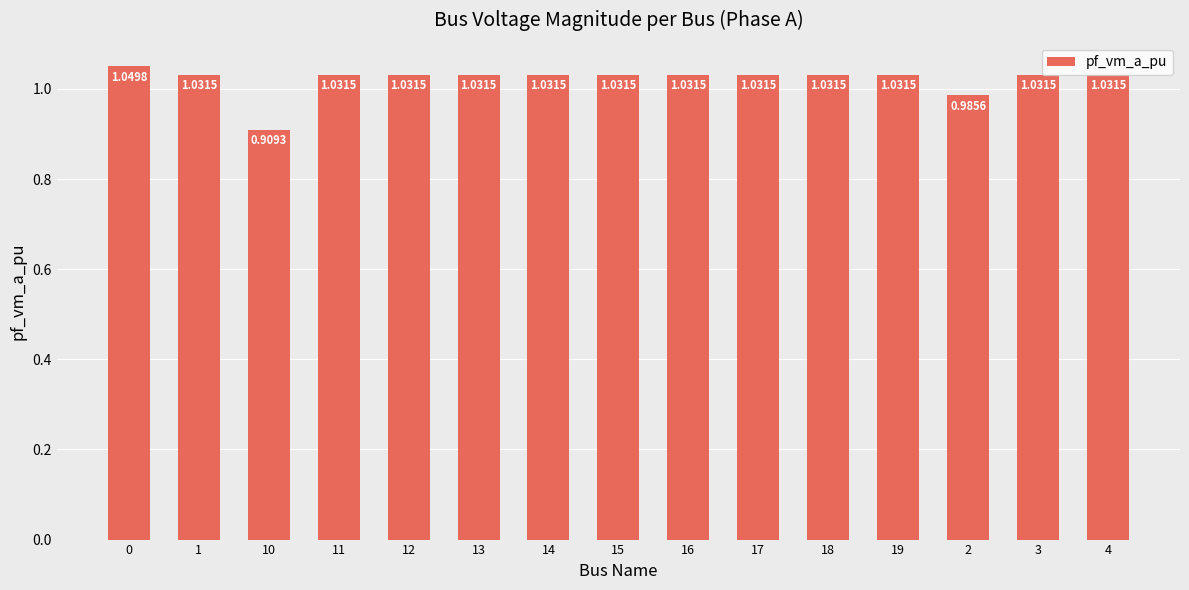

Between 12 and 13, which is larger?

12